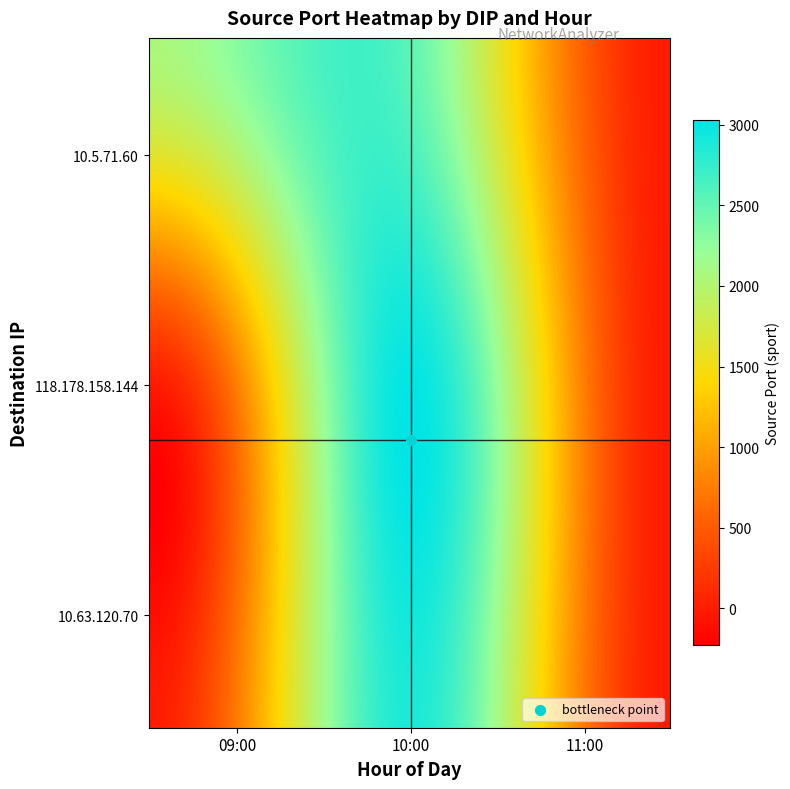

What is the difference between the maximum and minimum values in the 10.5.71.60 series?

2532